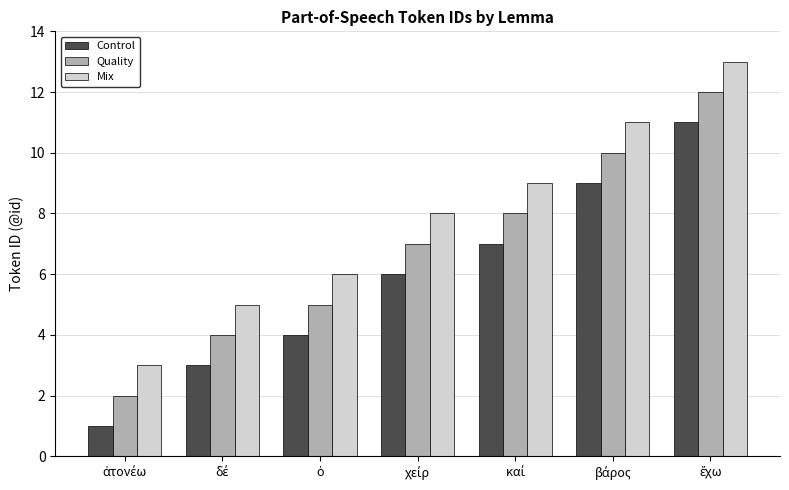

Which series has the largest total across all categories?

Mix